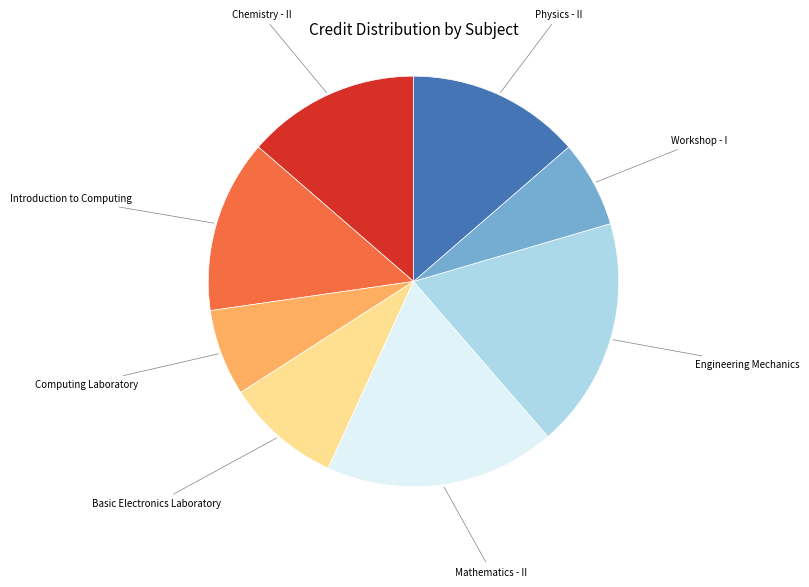

Is there any slice that represents more than half of the pie?

No